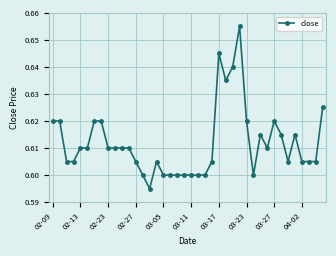

Count the number of data series in this chart.

1